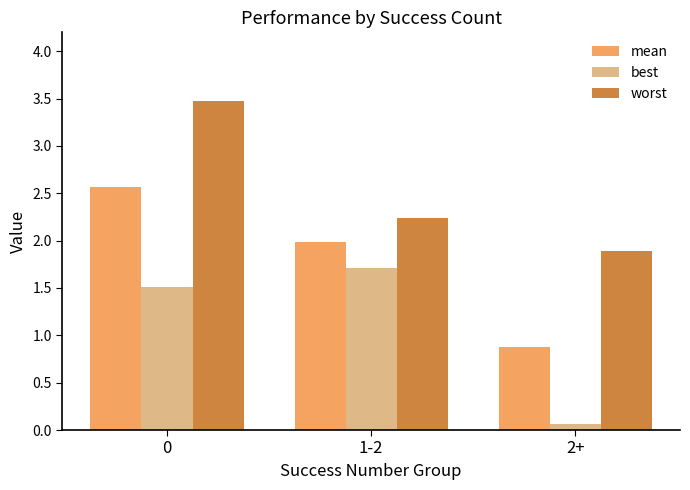

What is the sum of all best values?

3.3